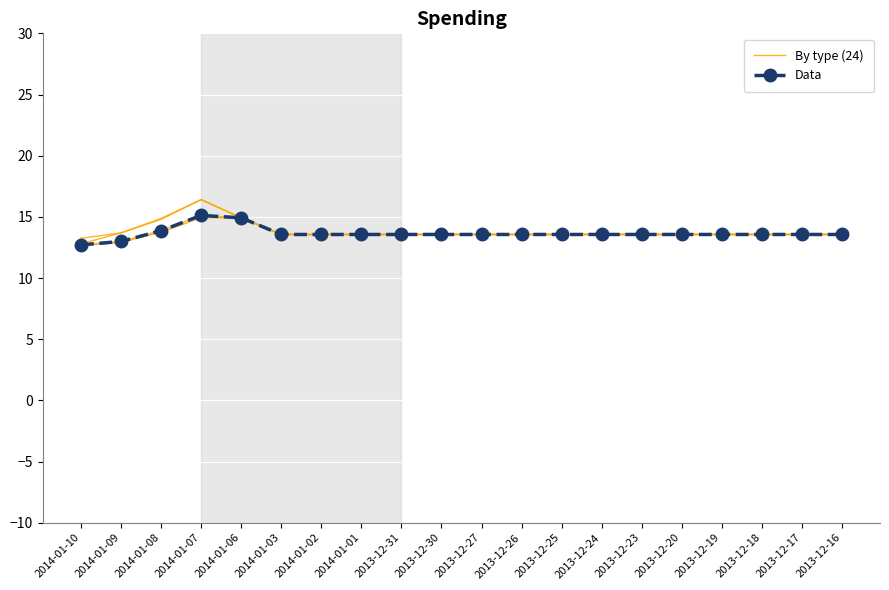

Is it true that Data equals 13.6 at 2013-12-30?

True